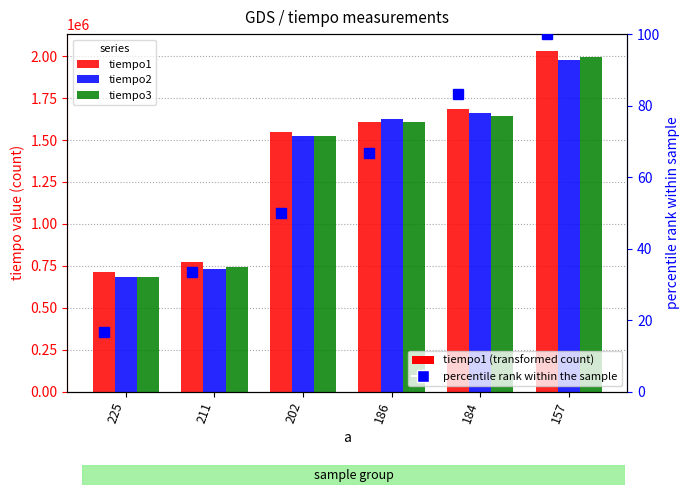

Rank the series by their maximum value, from lowest to highest.

percentile rank within the sample, tiempo2, tiempo3, tiempo1